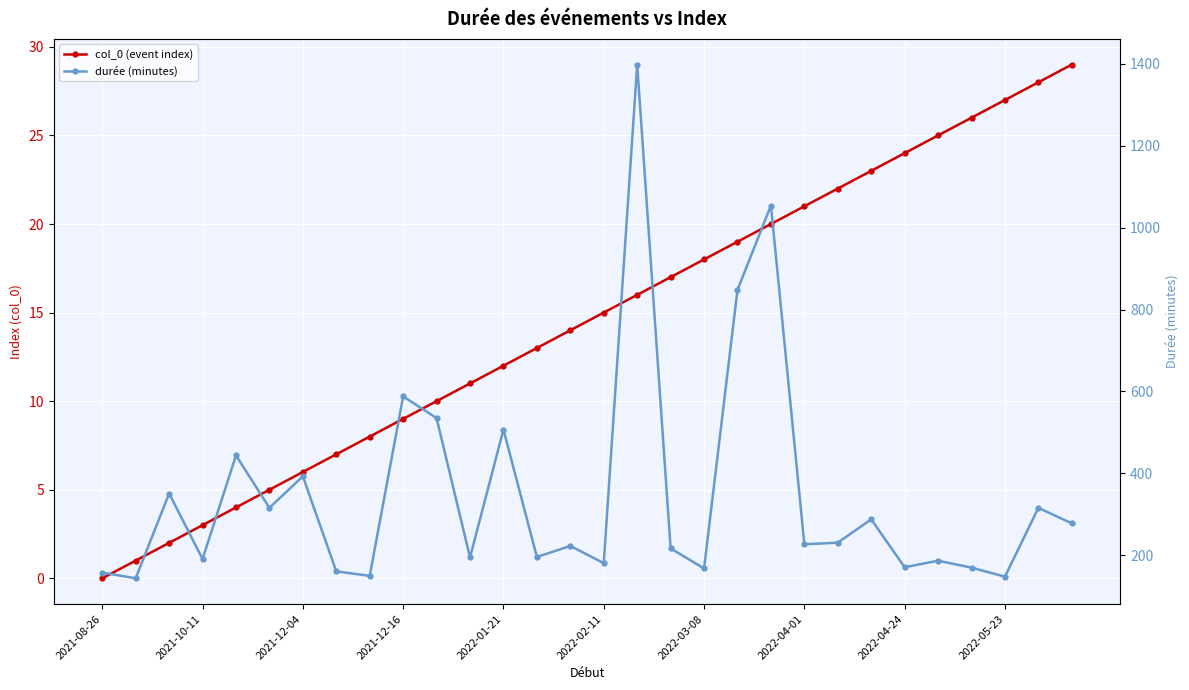

Which category has the highest value across all series?

16